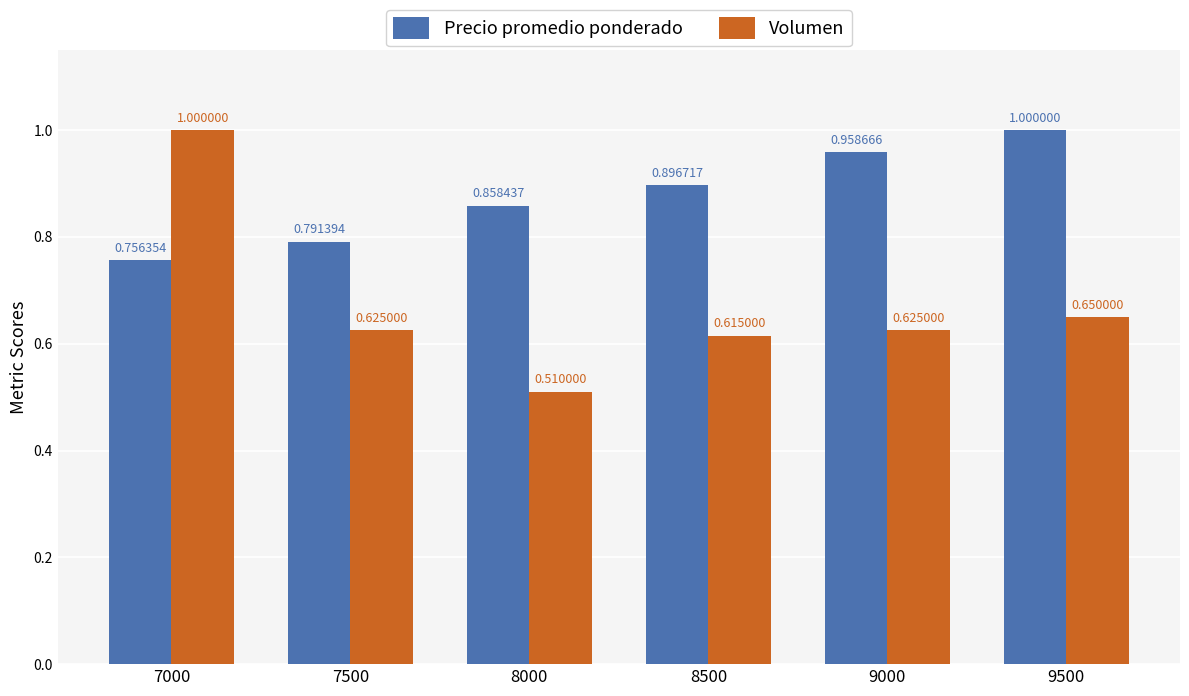

What is the highest value of the Precio promedio ponderado series?

1.0